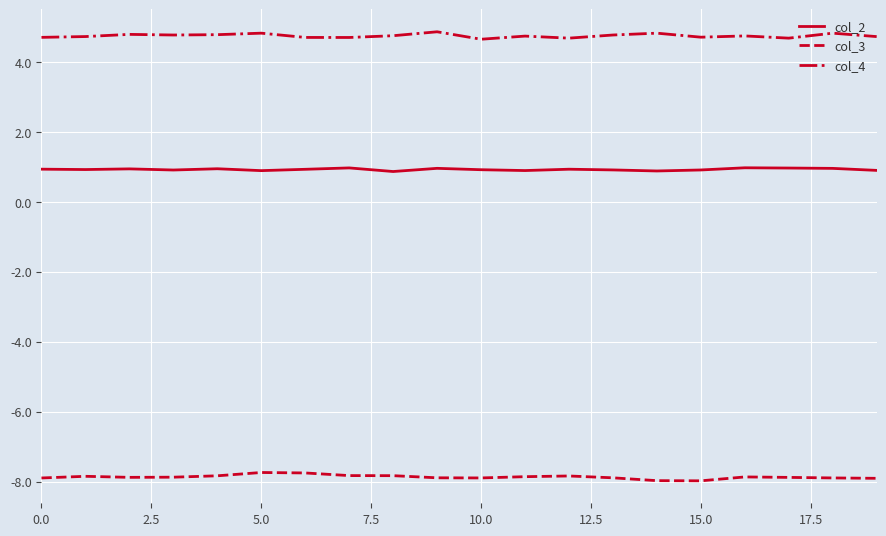

What is the lowest value of the col_4 series?

4.7